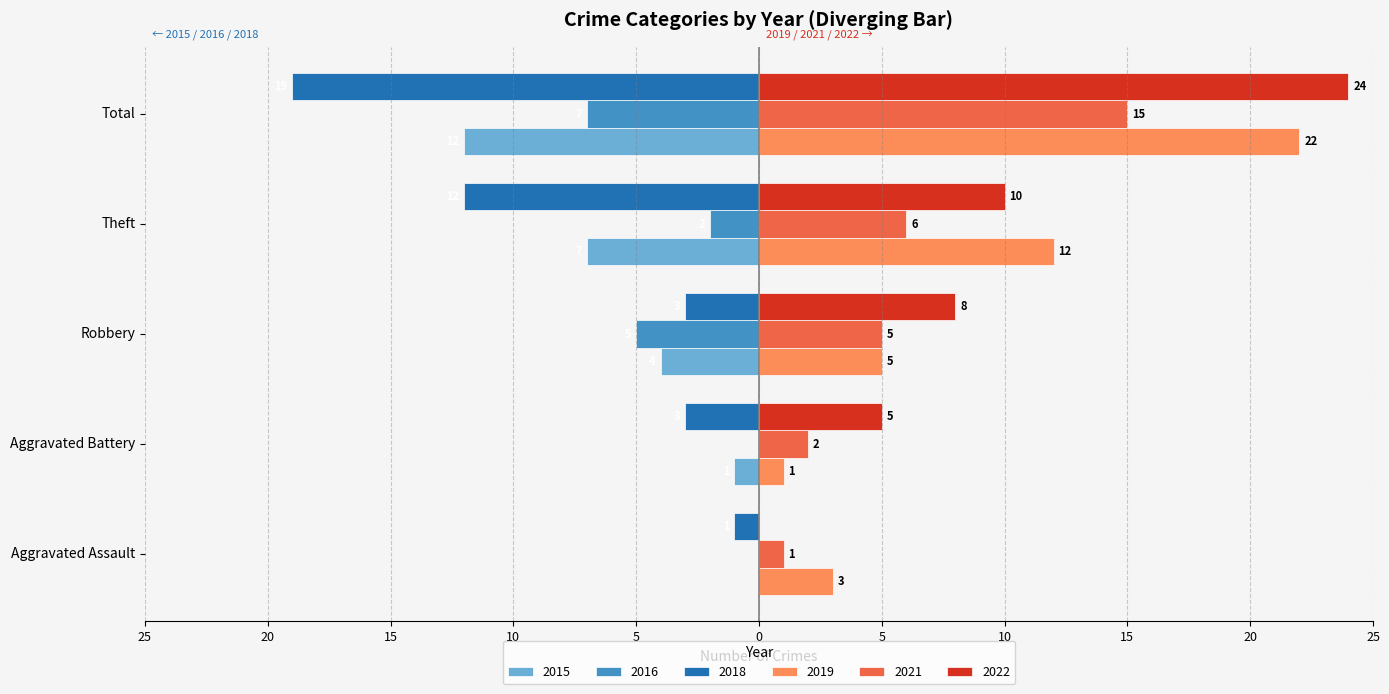

What is the difference between the maximum and minimum values in the 2019 series?

21